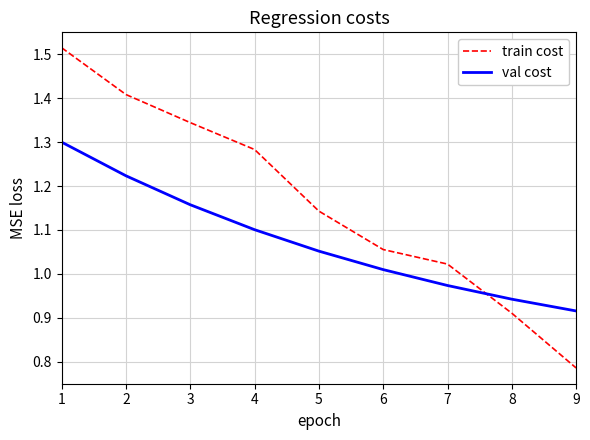

Rank the series by their maximum value, from lowest to highest.

val cost, train cost